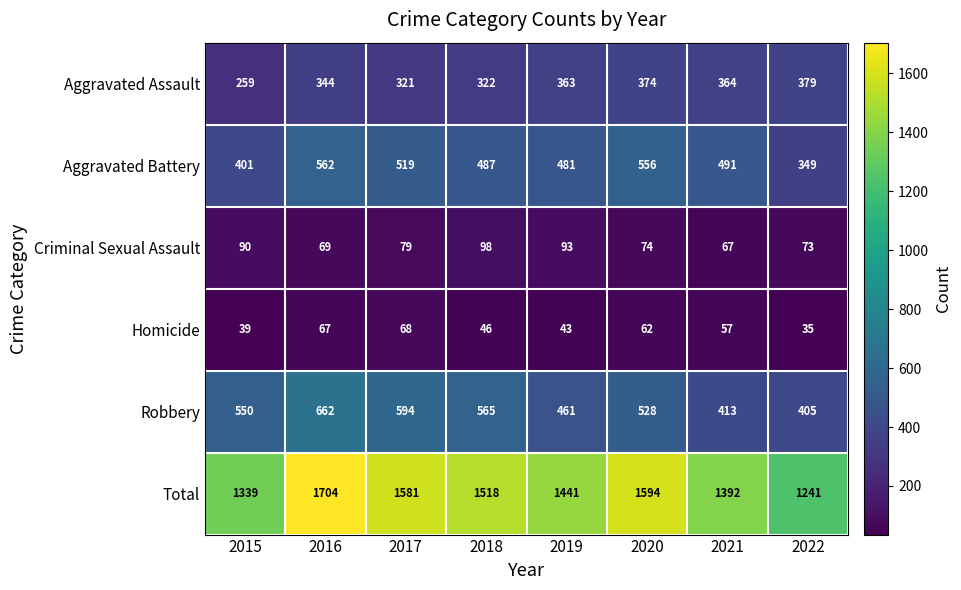

What is the difference between the maximum and second lowest values in the Criminal Sexual Assault series?

29